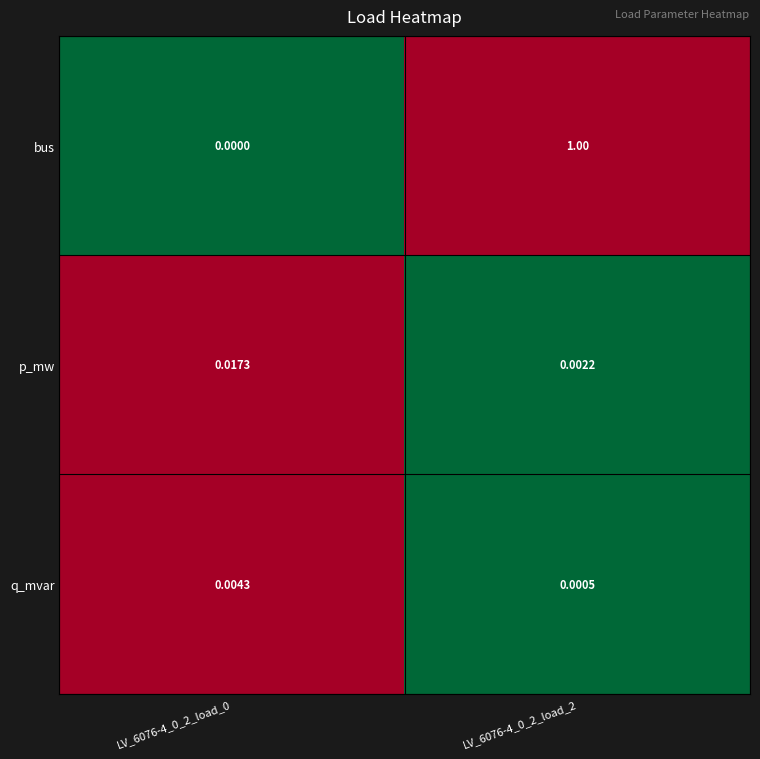

Which series changed the most between LV_6076-4_0_2_load_0 and LV_6076-4_0_2_load_2?

bus